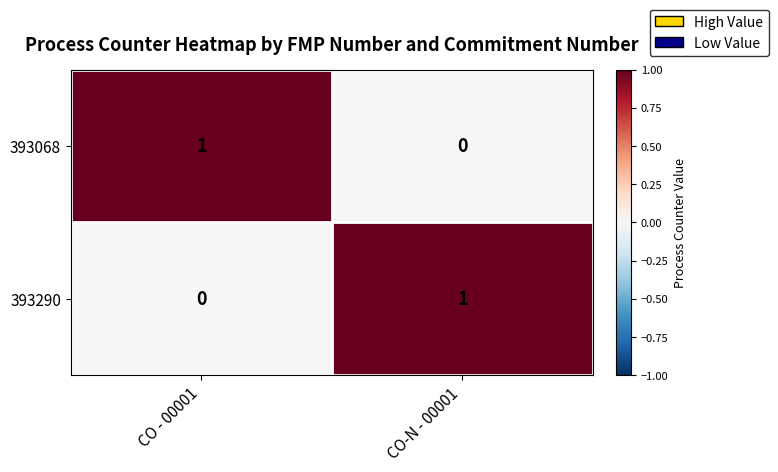

Rank the series at CO-N - 00001 from highest to lowest value.

393290, 393068